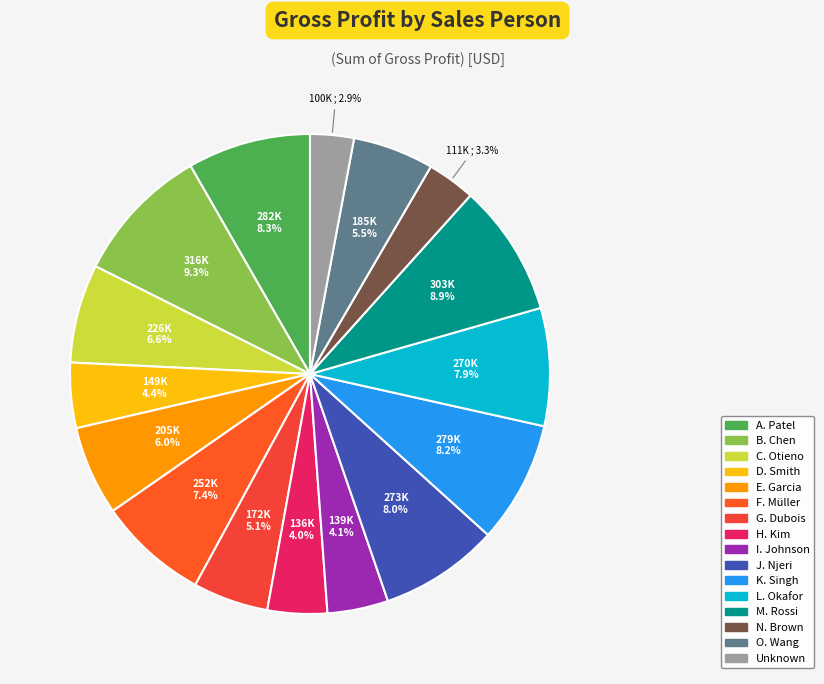

What portion of the pie excludes L. Okafor?

92.1%